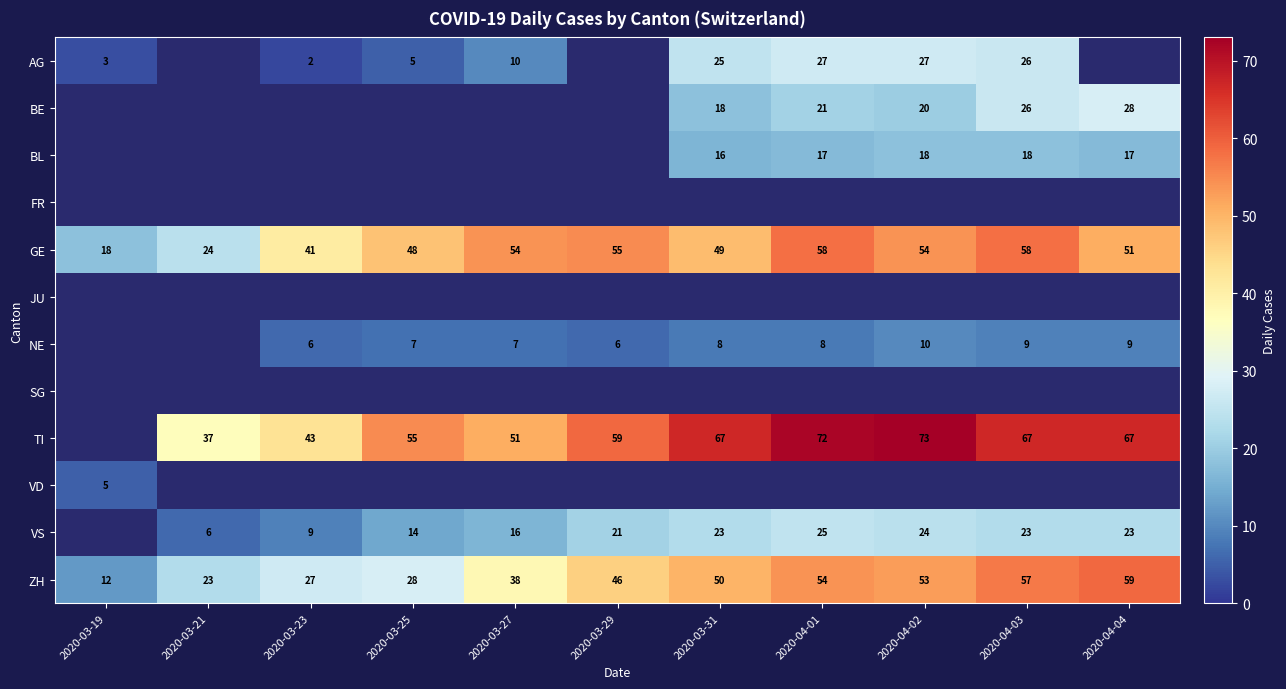

True or false: AG has a value of 3 at 2020-03-25.

False